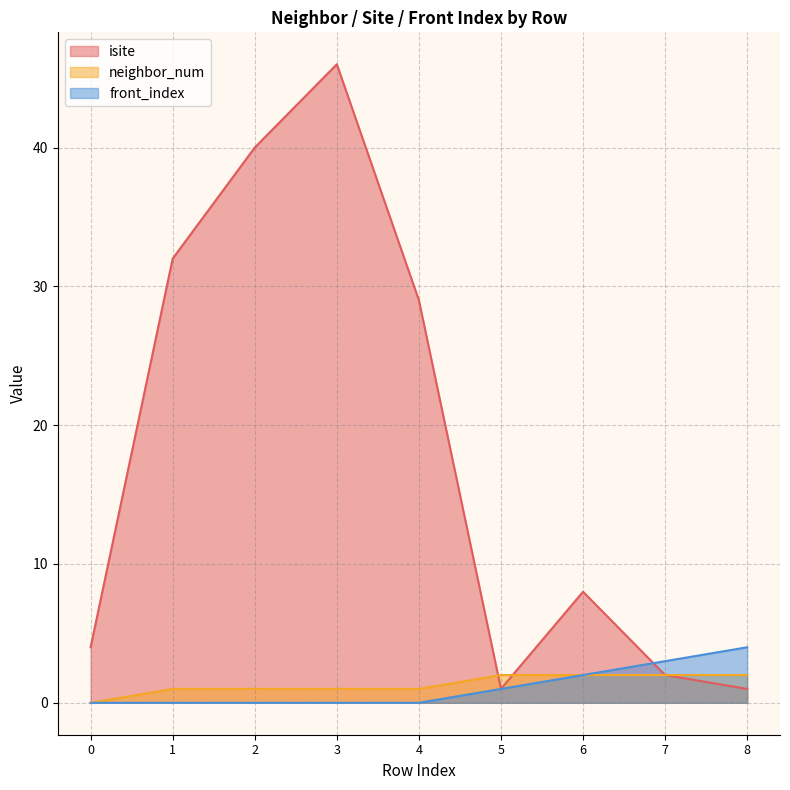

Between 1 and 3, which series saw the biggest shift?

isite